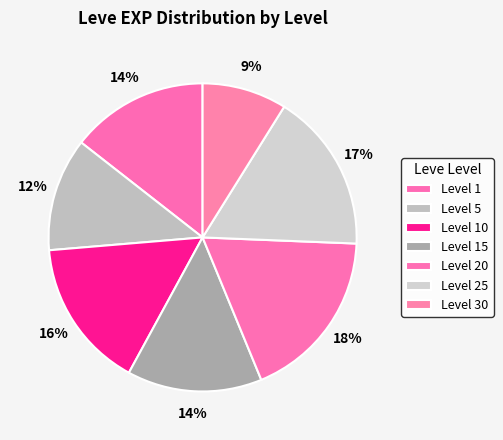

How many slices are in this pie chart?

7